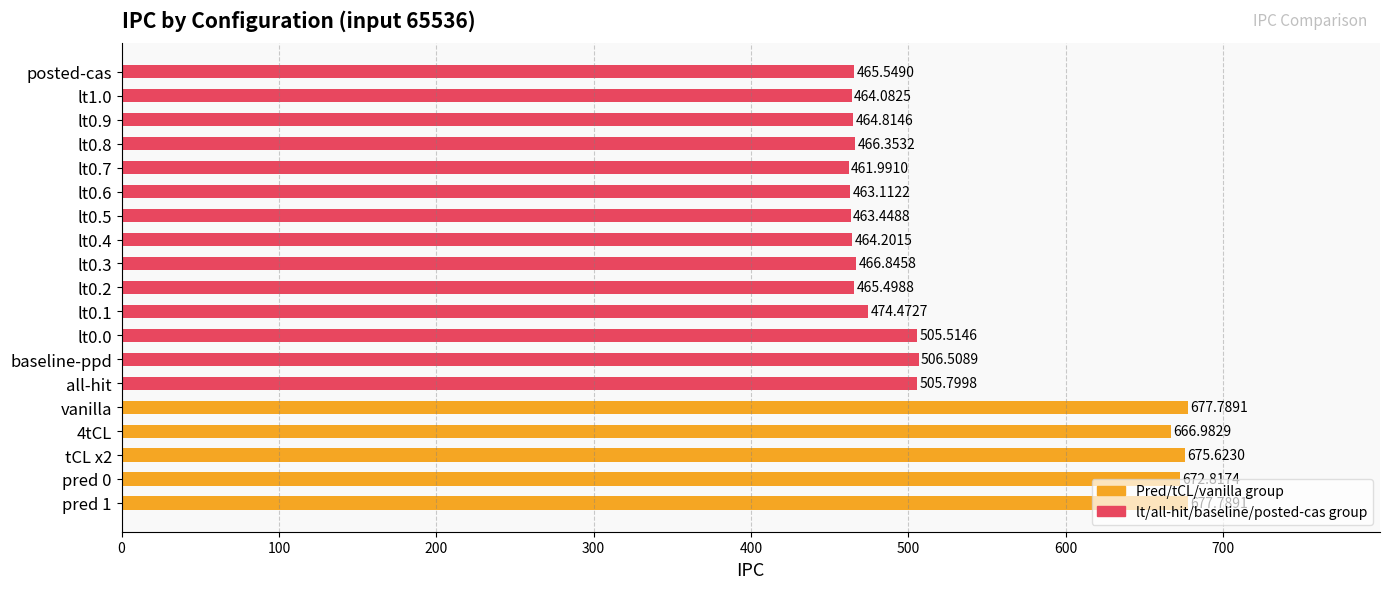

What is the difference between the maximum and minimum values?

215.8